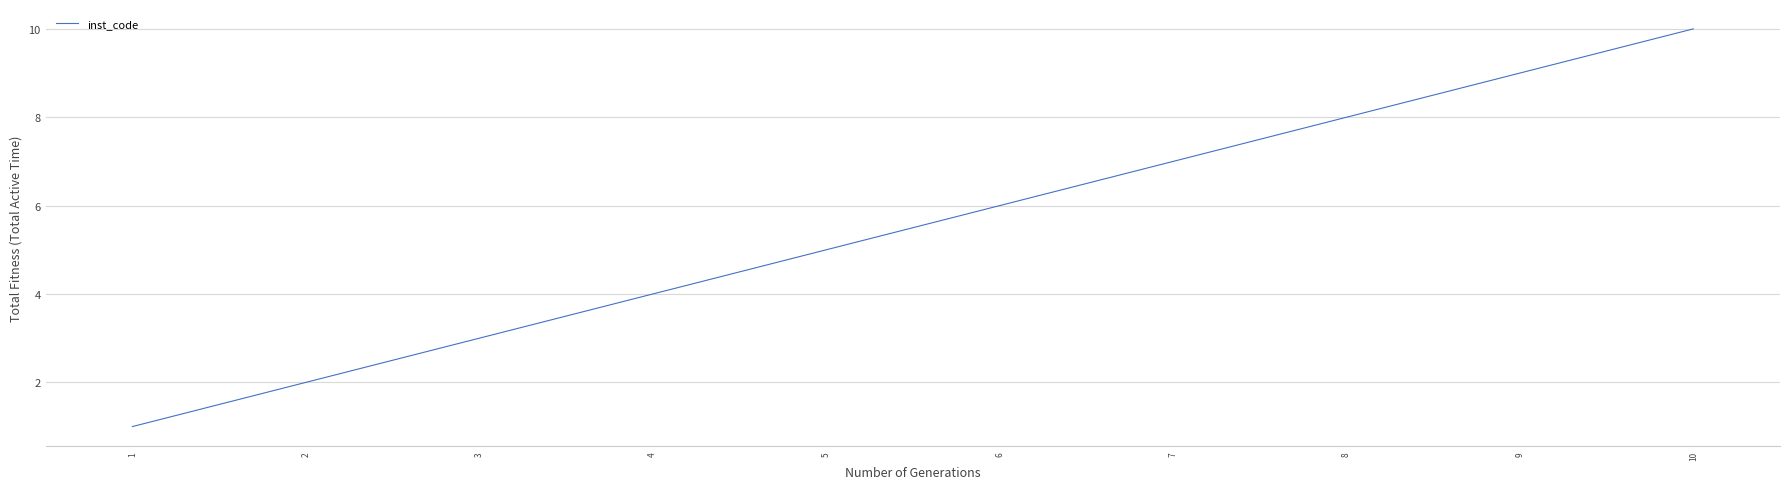

What is the sum of the values at 2 and 7?

9